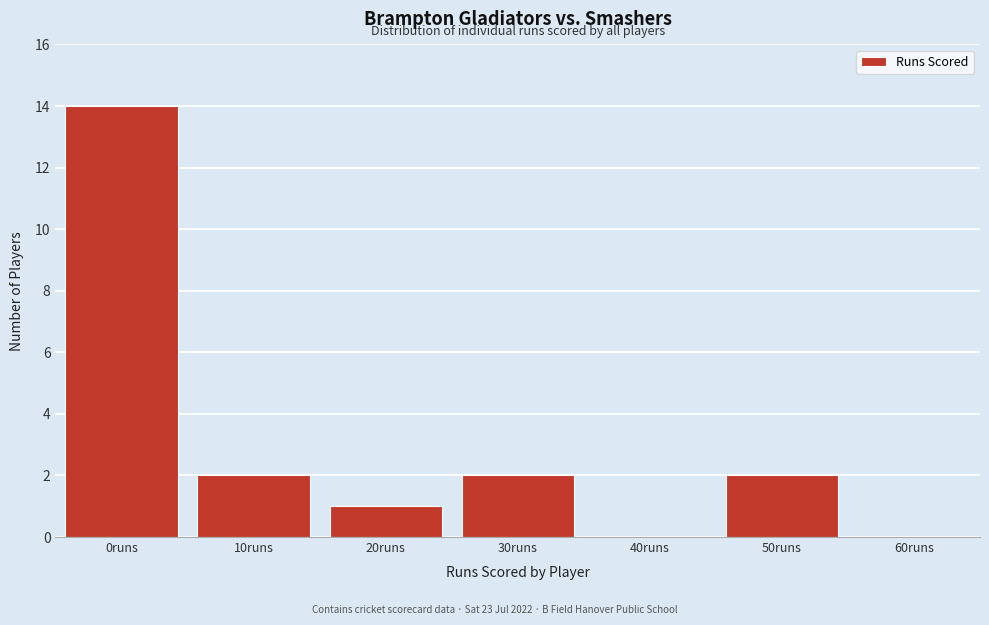

Reading right to left, extract all data points from this chart.

60runs=0	50runs=2	40runs=0	30runs=2	20runs=1	10runs=2	0runs=14